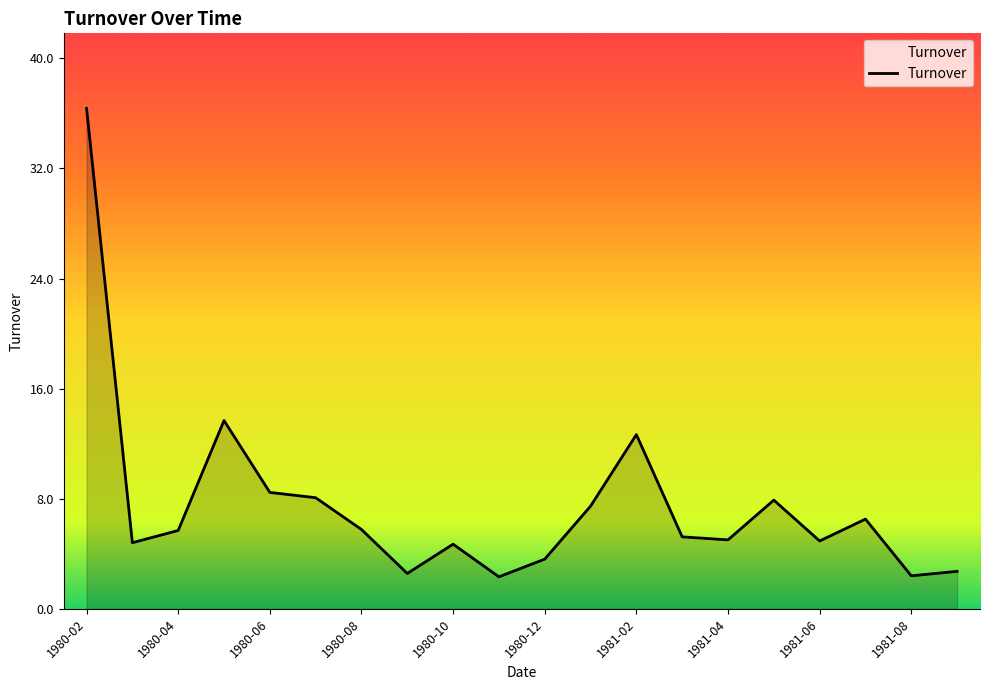

What is the minimum value shown in the chart?

2.3